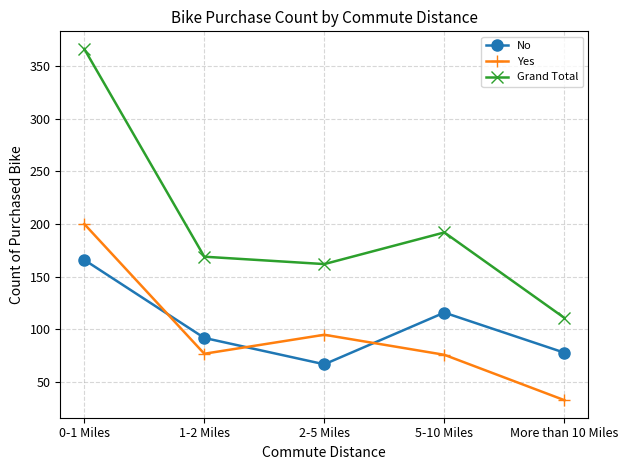

The value of Yes at More than 10 Miles is 13. True or false?

False